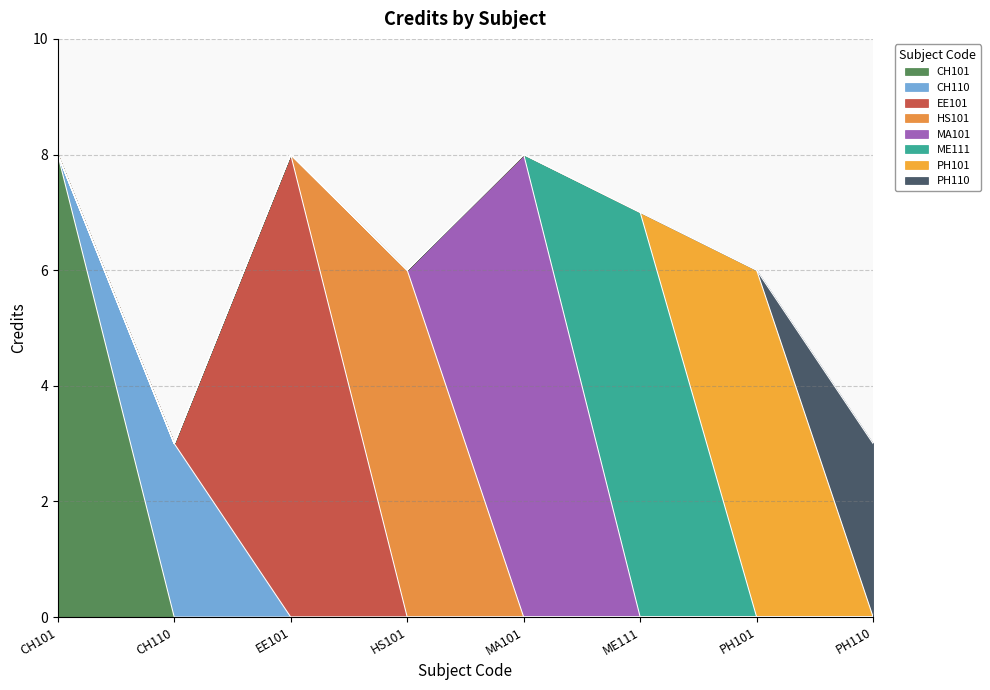

Is it true that the value at PH101 is 6?

True